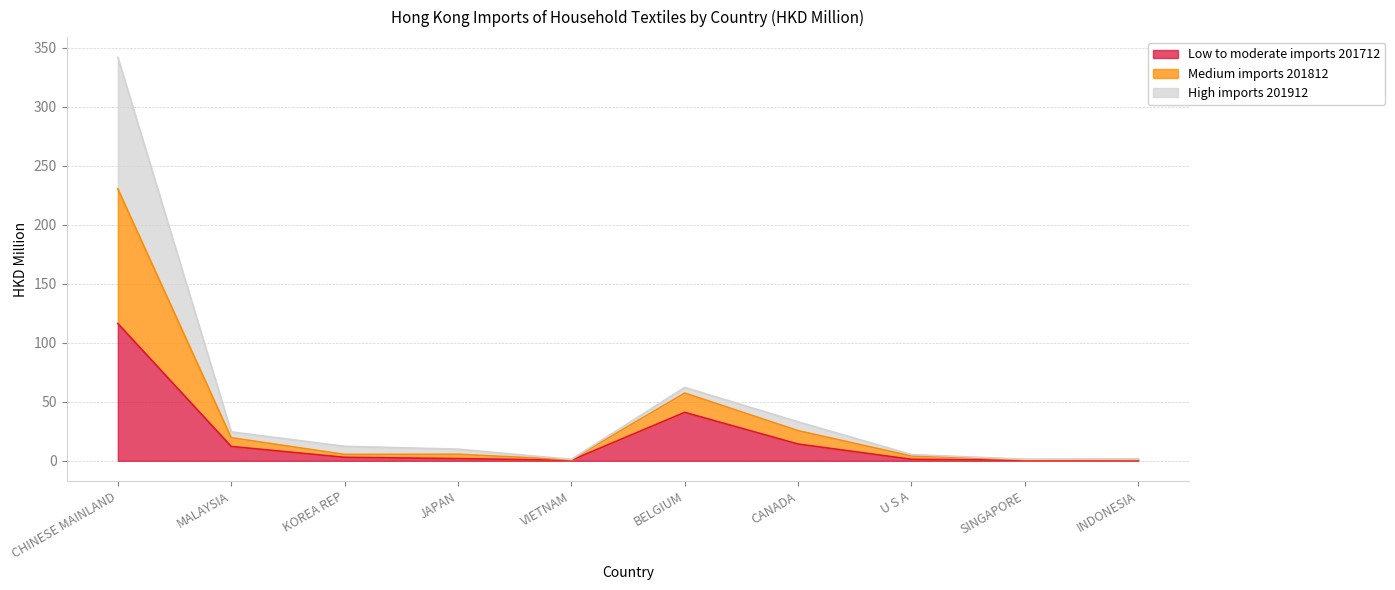

How many interior local valleys does the 201712 series have?

2